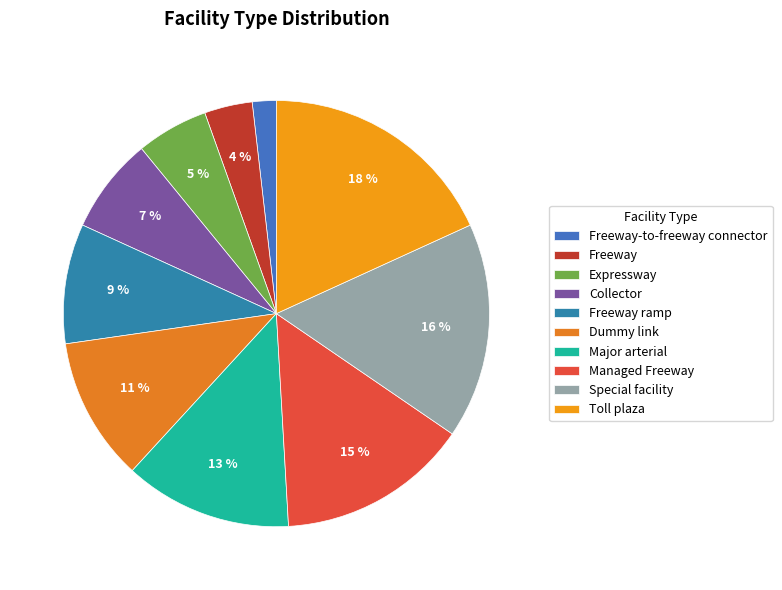

How many slices are in this pie chart?

10